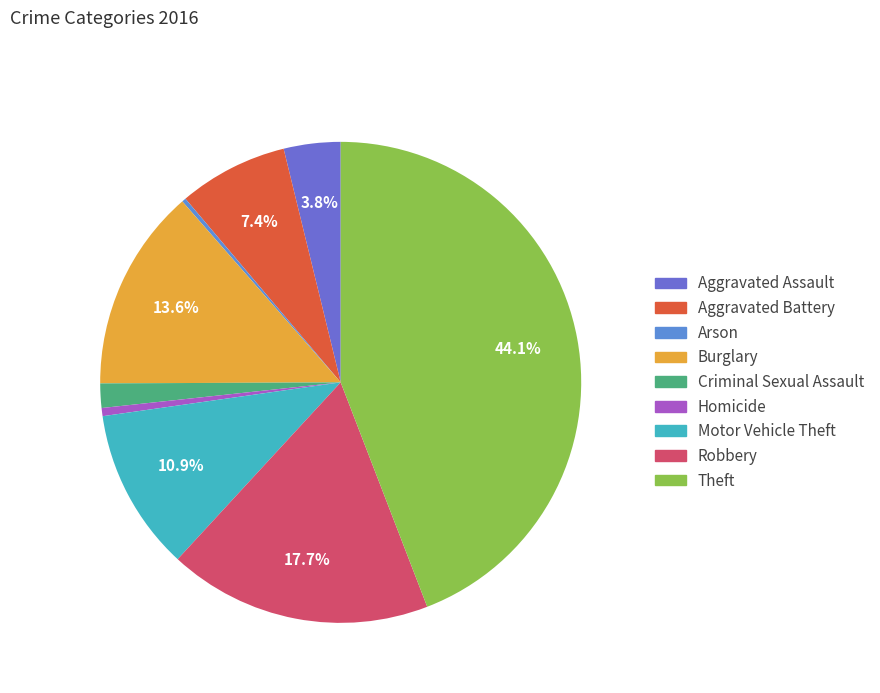

Between Homicide and Arson, which is larger?

Homicide